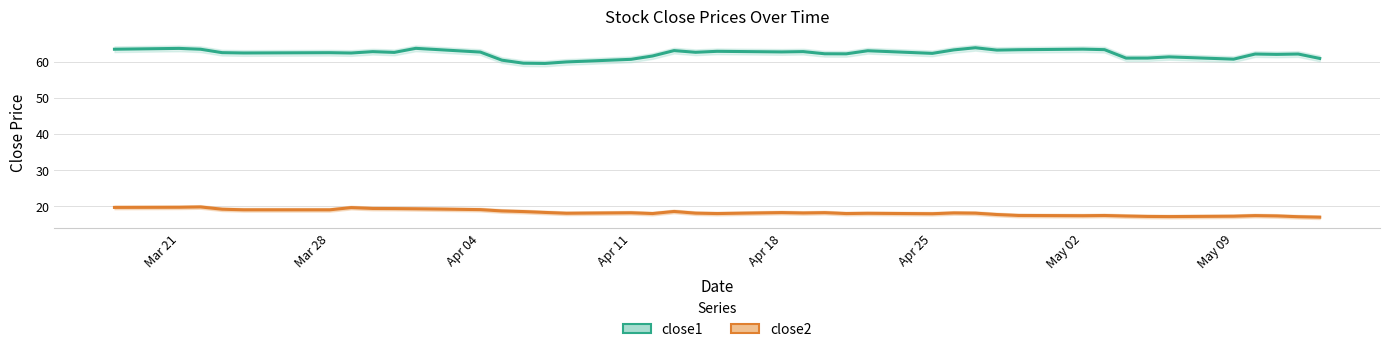

What is the highest value of the close1 series?

63.8